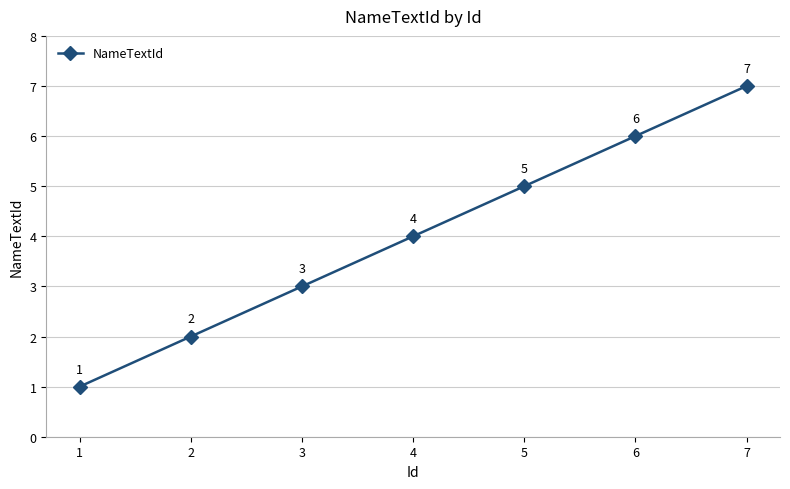

List the labels in order of value, smallest first.

1, 2, 3, 4, 5, 6, 7